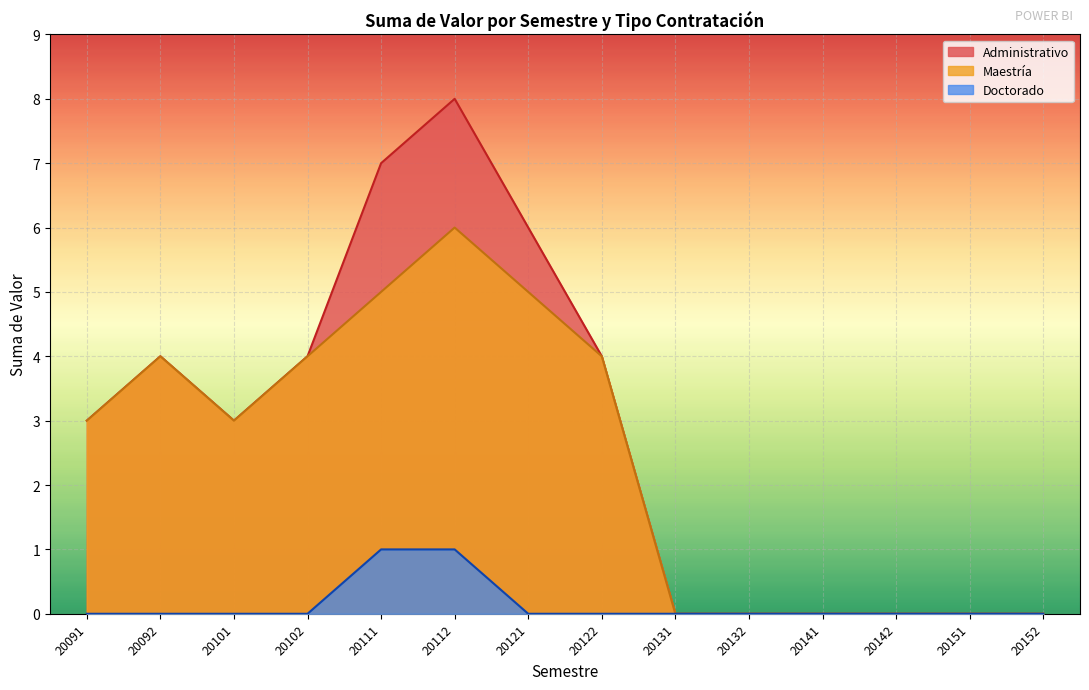

Which series has the widest spread of values?

Administrativo